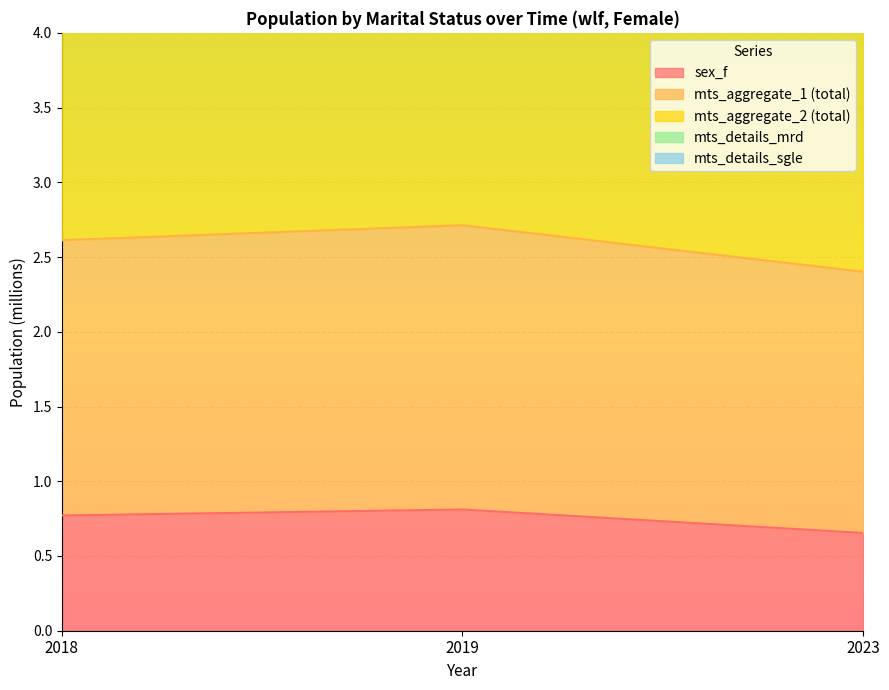

At how many categories does at least one series exceed 3?

3